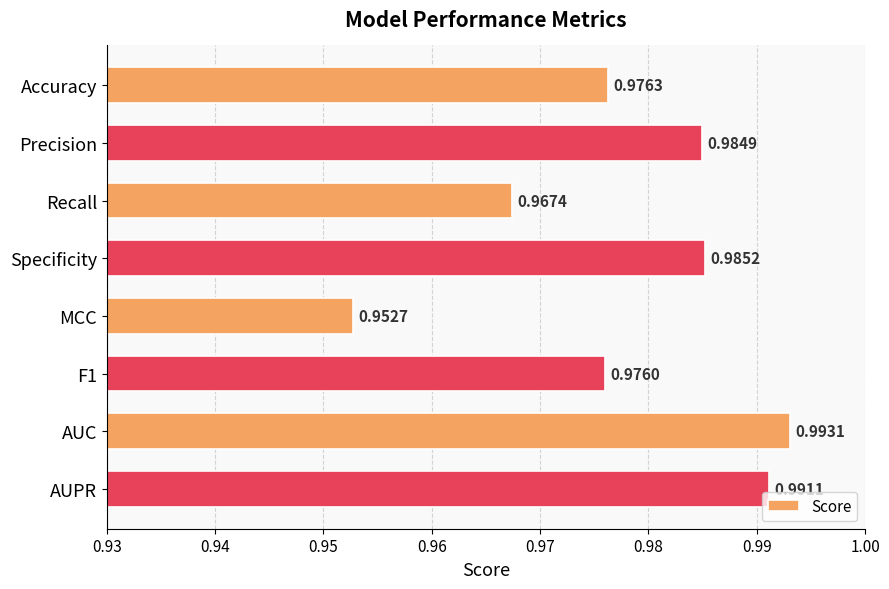

Where is the data nearest to the value 0?

MCC